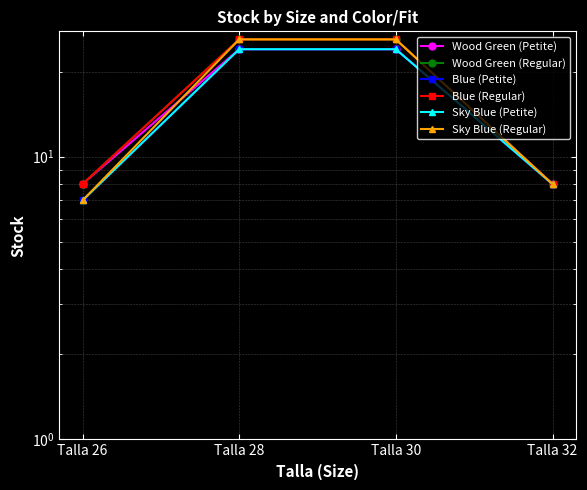

True or false: Blue (Regular) has a value of 5 at Talla 32.

False